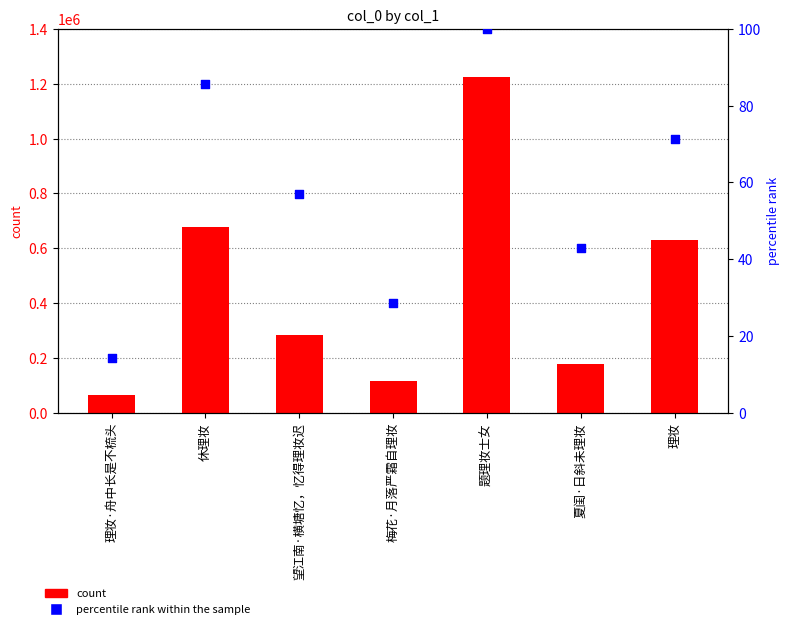

At how many categories does at least one series exceed 977127?

1